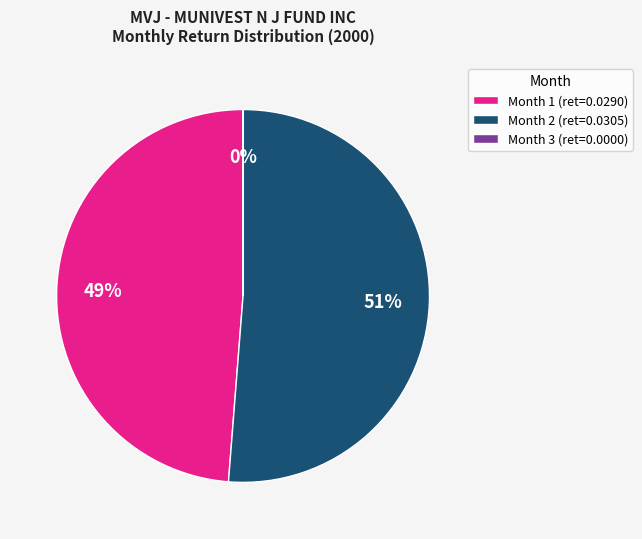

What is the majority slice?

Month 2